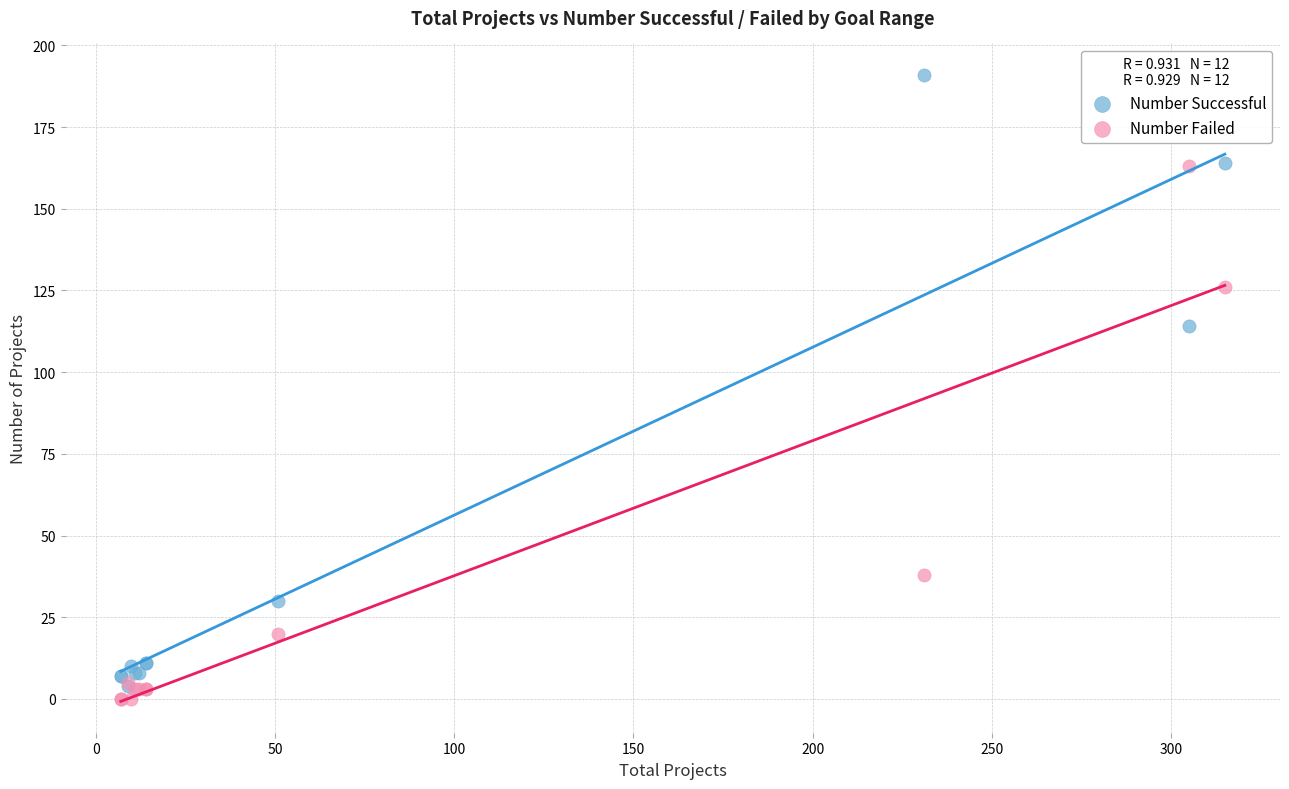

What are all the series names shown in the legend?

Number Successful, Number Failed